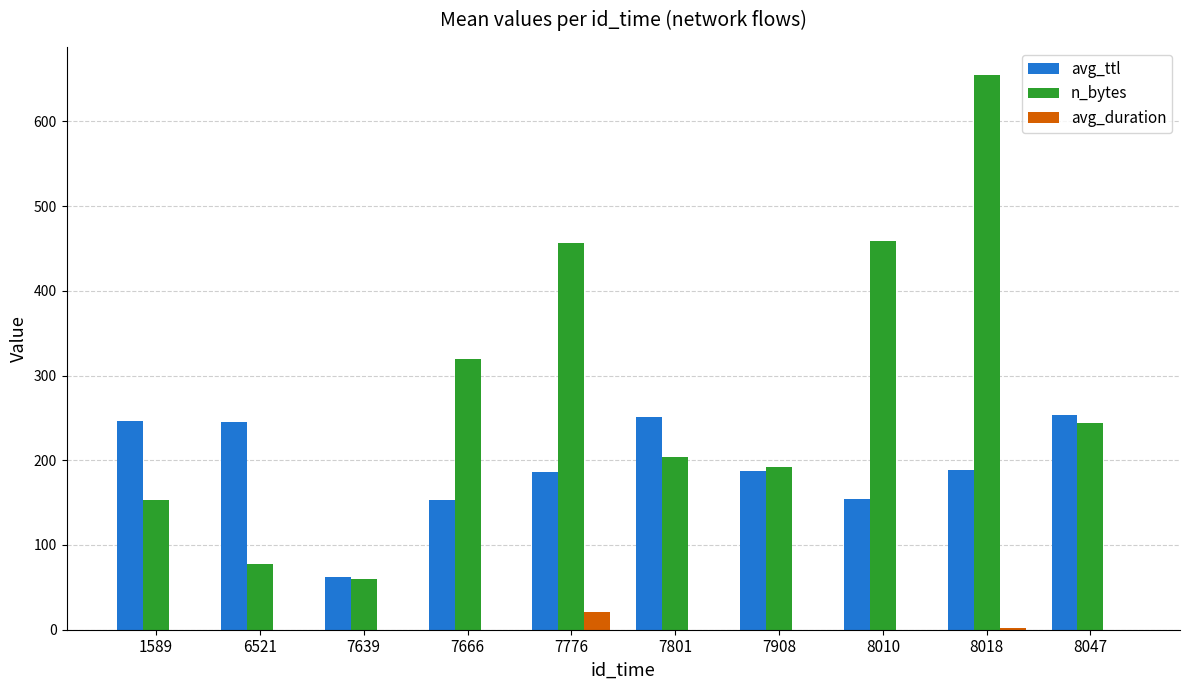

True or false: avg_ttl has a value of 186.7 at 7776.

True